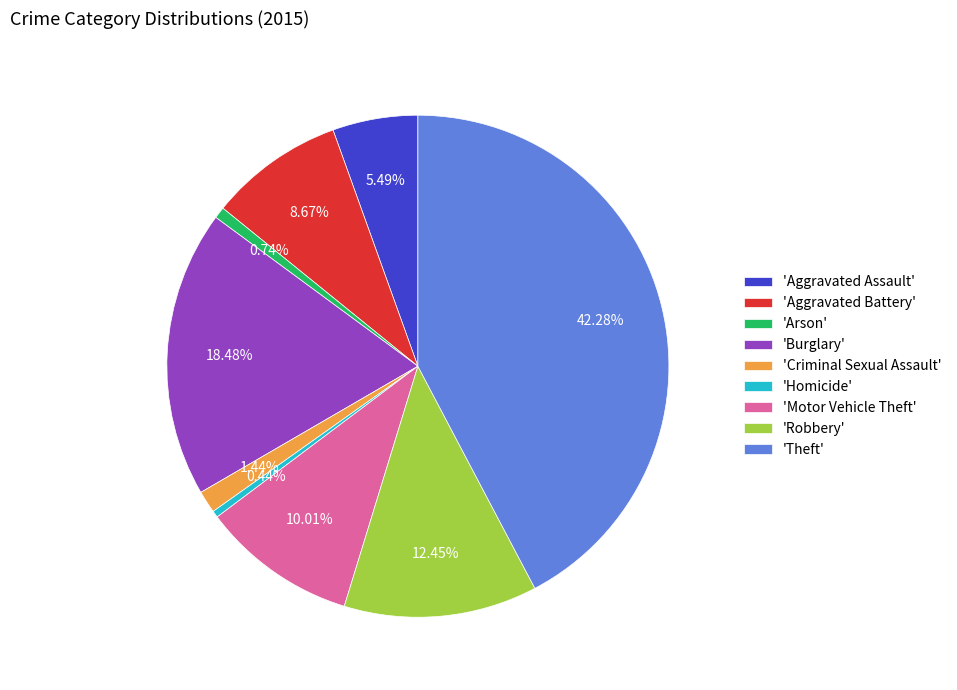

Which category has the biggest portion of the pie?

'Theft'